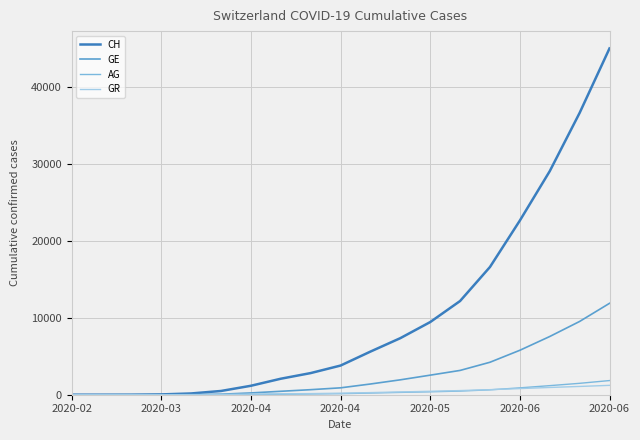

Does the chart have visible grid lines?

Yes